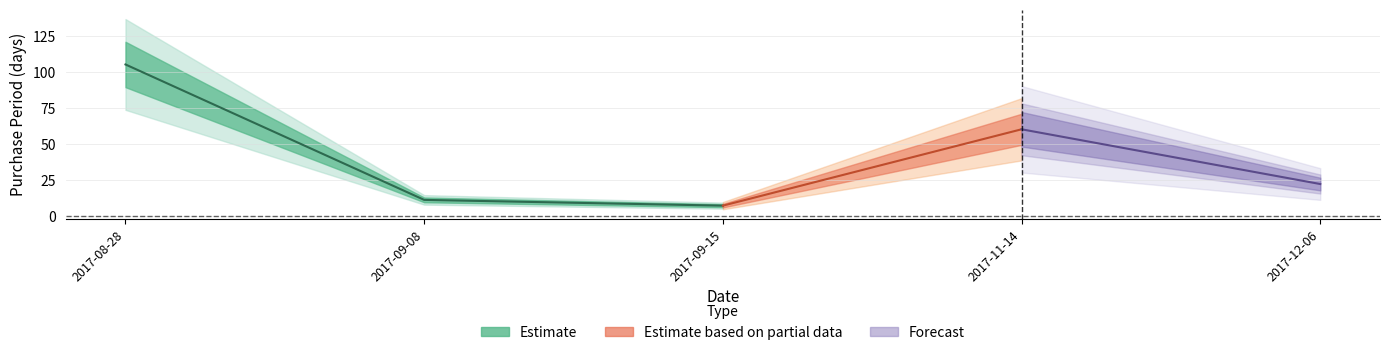

Rank the categories by value from highest to lowest.

2017-08-28, 2017-11-14, 2017-12-06, 2017-09-08, 2017-09-15